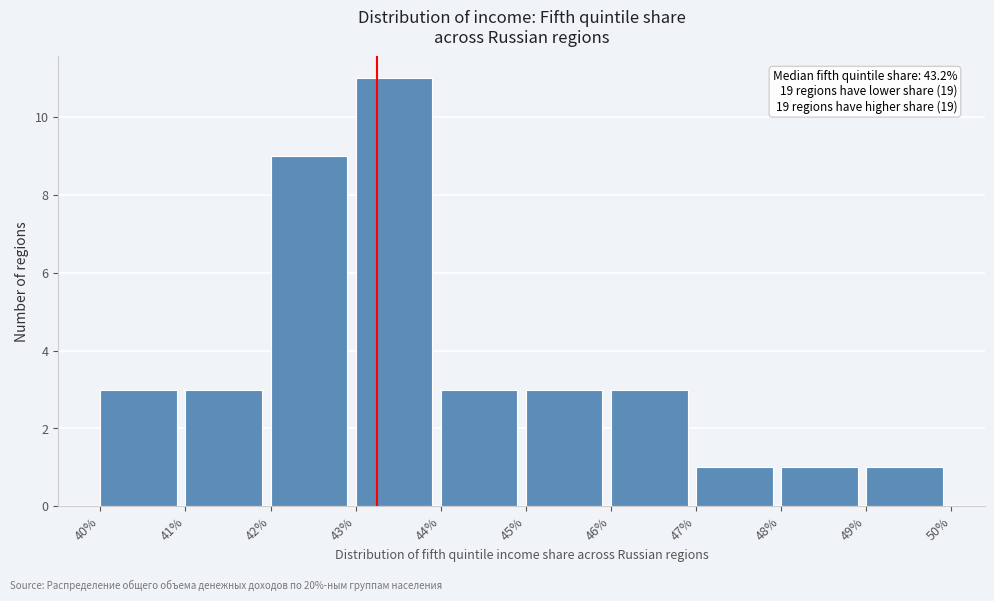

Which range on the x-axis has the tallest bar?

43% to 44%